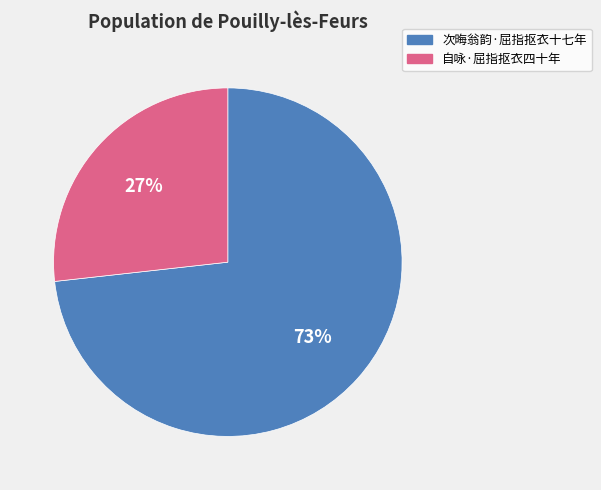

Combined, do 次晦翁韵·屈指抠衣十七年 and 自咏·屈指抠衣四十年 account for over 50%?

Yes